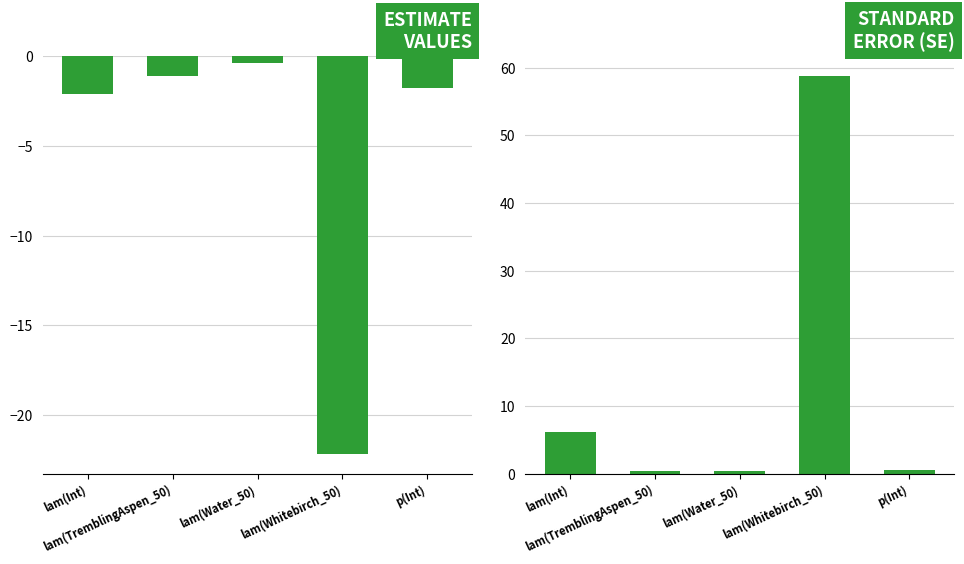

True or false: Estimate has a value of -8.7 at lam(Whitebirch_50).

False